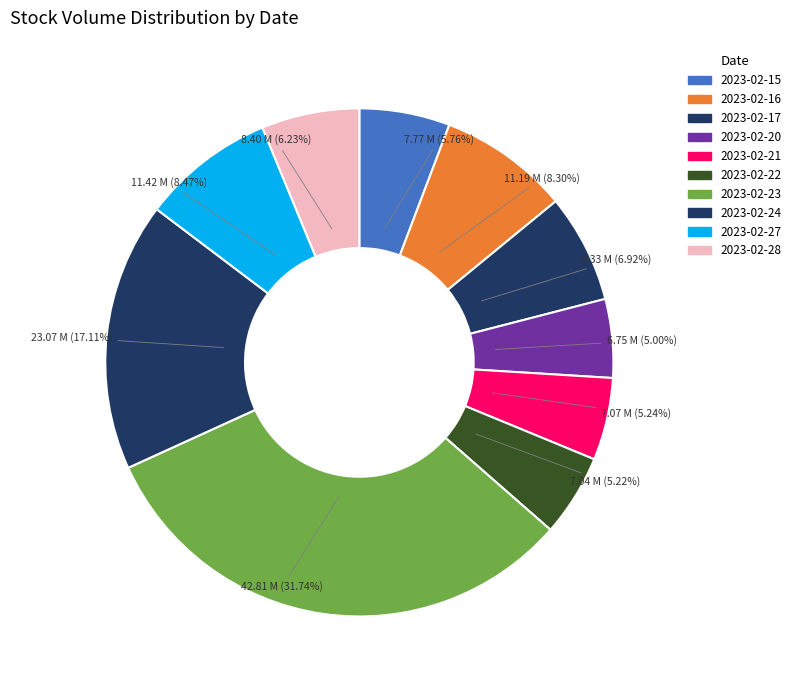

True or false: 2023-02-28 accounts for 6% of the total.

True